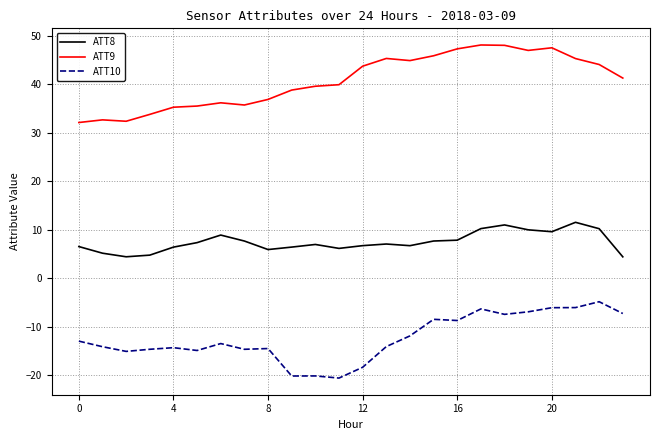

What are all the series names shown in the legend?

ATT8, ATT9, ATT10